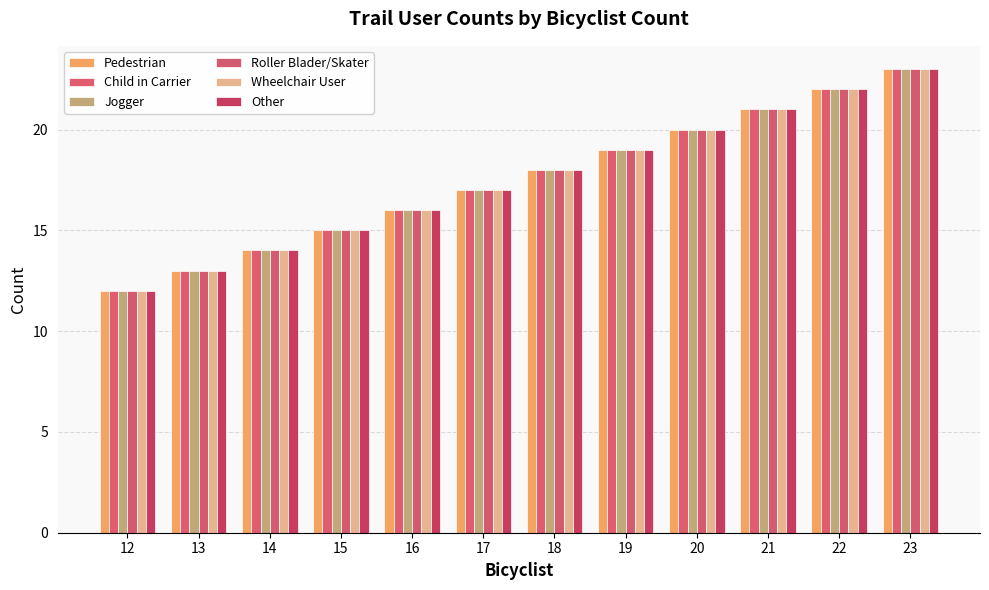

At 16, list the series in order from largest to smallest.

Pedestrian, Child in Carrier, Jogger, Roller Blader/Skater, Wheelchair User, Other